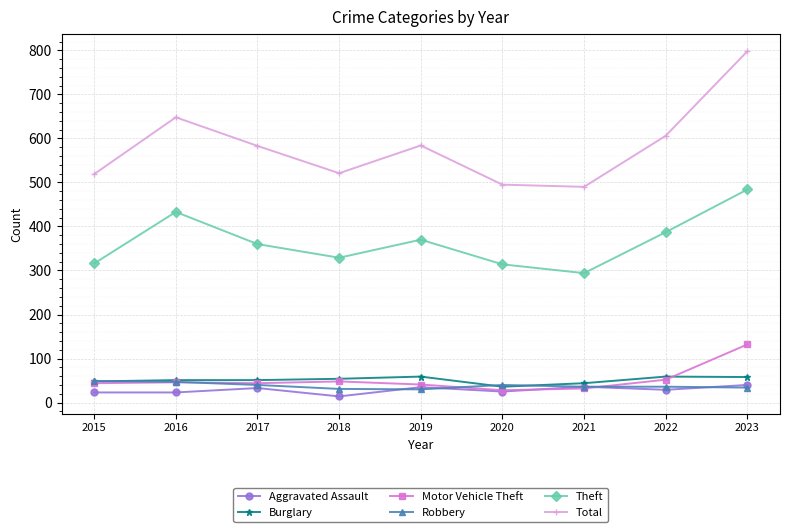

In Total, how many points are lower than both neighbors (excluding endpoints)?

2